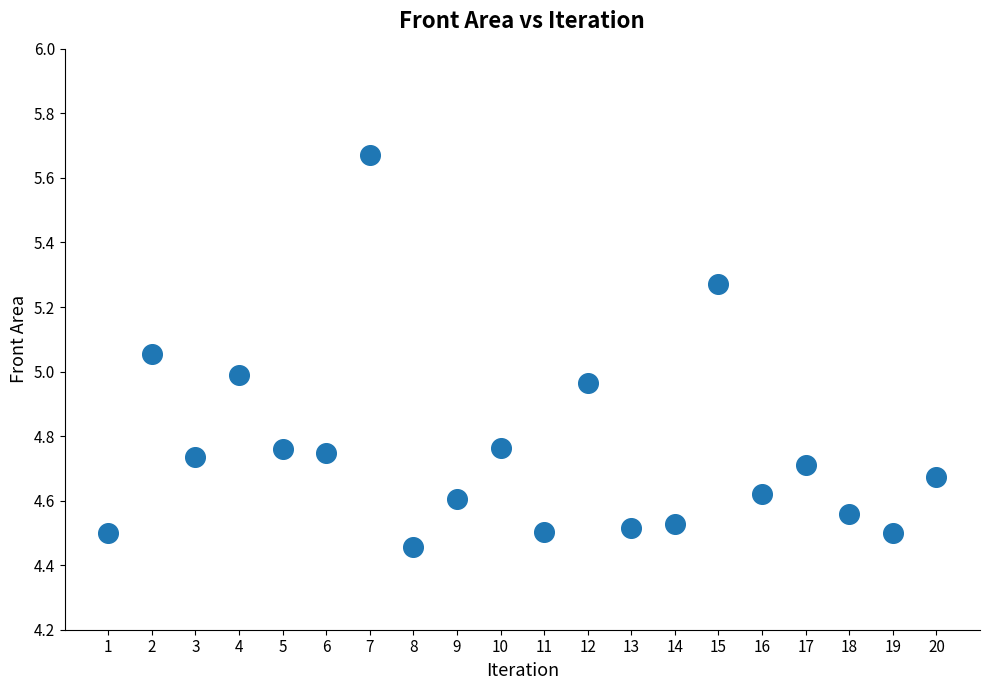

What is the range of X values (max minus min)?

19.0